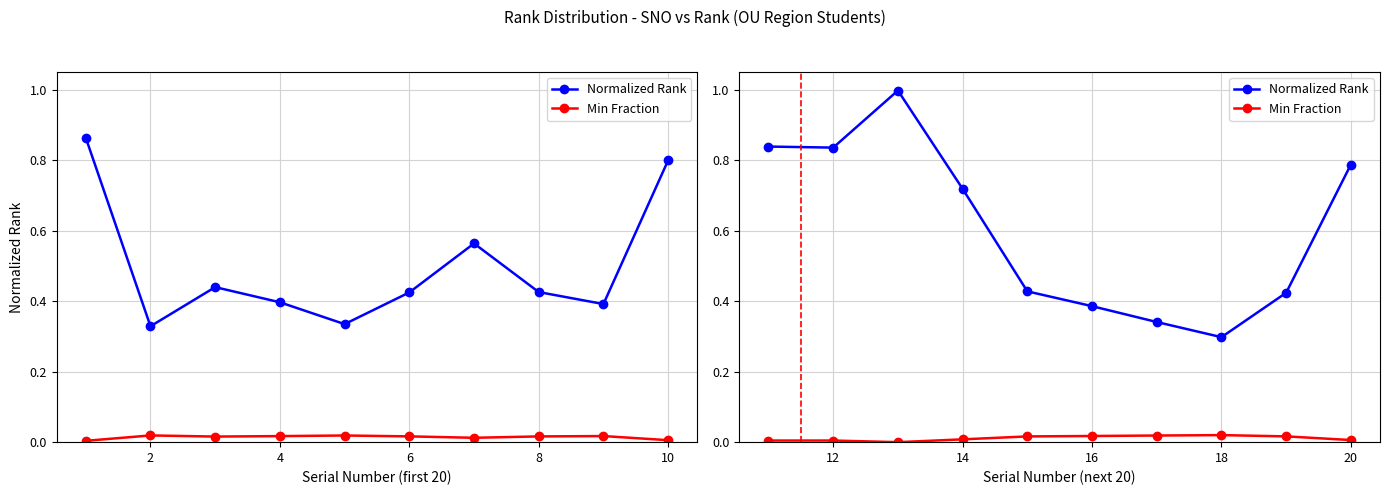

True or false: Min Fraction and Normalized Rank intersect in this chart.

False